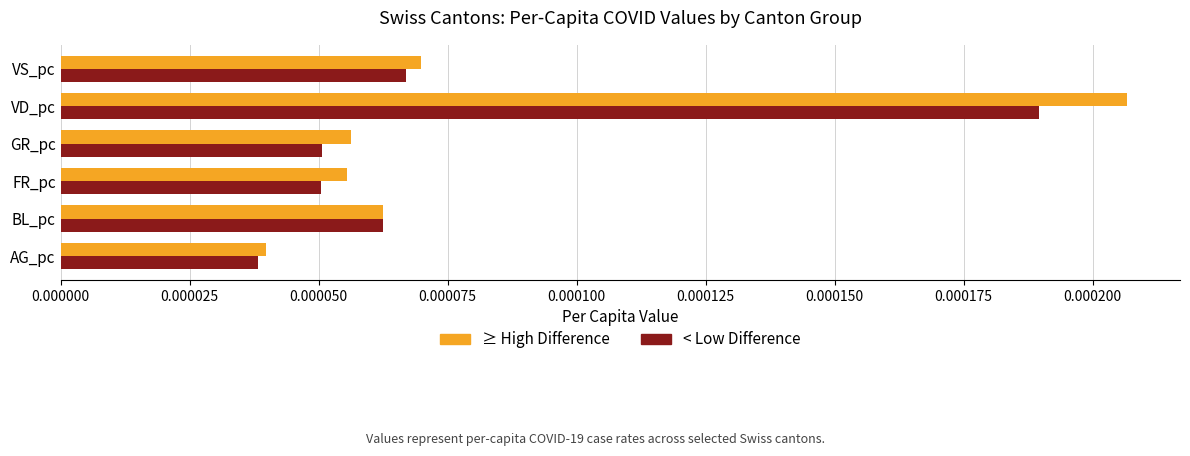

How many < Low Difference values are between 0 and 1?

6